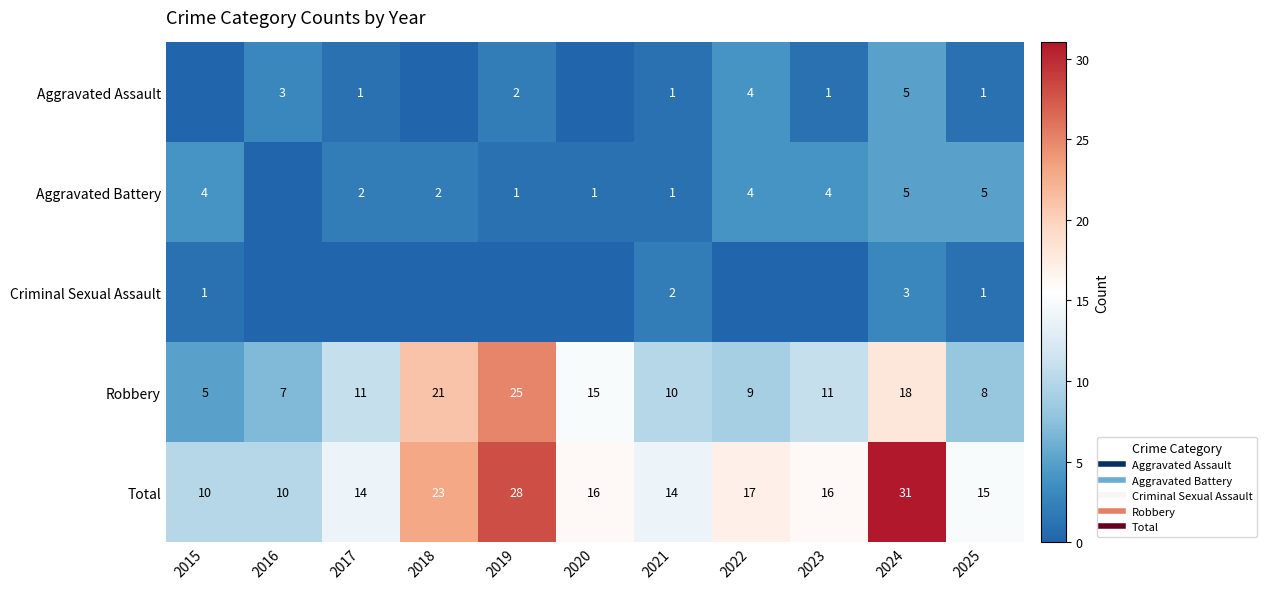

What is the difference between the second highest and second lowest values in the Criminal Sexual Assault series?

2